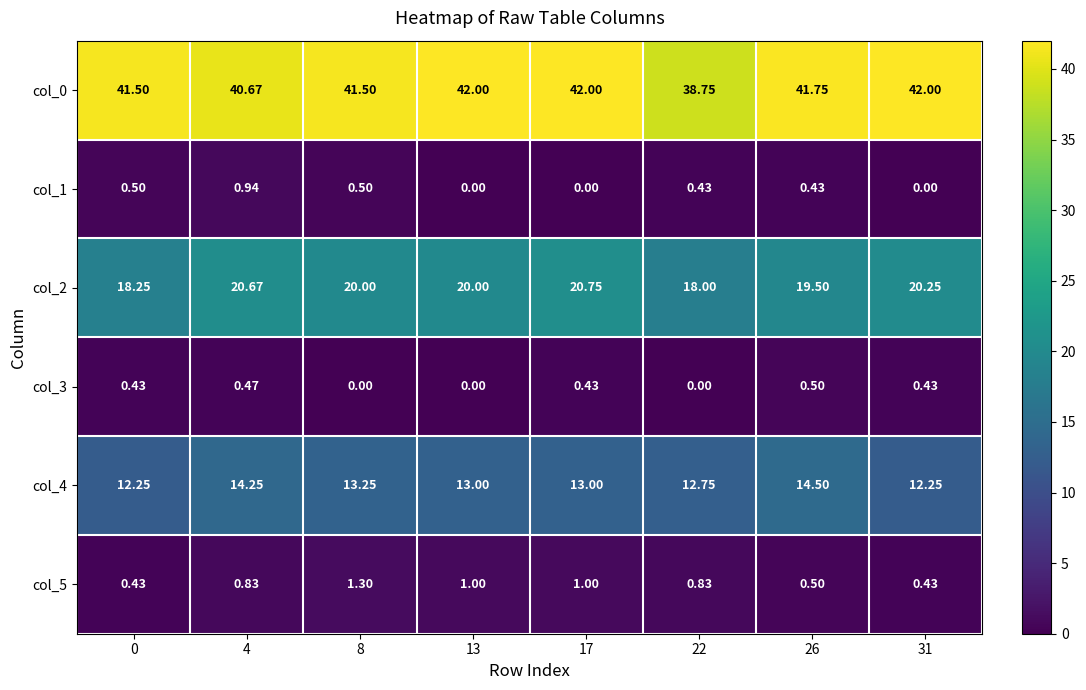

Reading right to left, list all the values displayed in this chart.

col_0: 31=42.0	26=41.8	22=38.8	17=42.0	13=42.0	8=41.5	4=40.7	0=41.5
col_1: 31=0.0	26=0.4	22=0.4	17=0.0	13=0.0	8=0.5	4=0.9	0=0.5
col_2: 31=20.2	26=19.5	22=18.0	17=20.8	13=20.0	8=20.0	4=20.7	0=18.2
col_3: 31=0.4	26=0.5	22=0.0	17=0.4	13=0.0	8=0.0	4=0.5	0=0.4
col_4: 31=12.2	26=14.5	22=12.8	17=13.0	13=13.0	8=13.2	4=14.2	0=12.2
col_5: 31=0.4	26=0.5	22=0.8	17=1.0	13=1.0	8=1.3	4=0.8	0=0.4